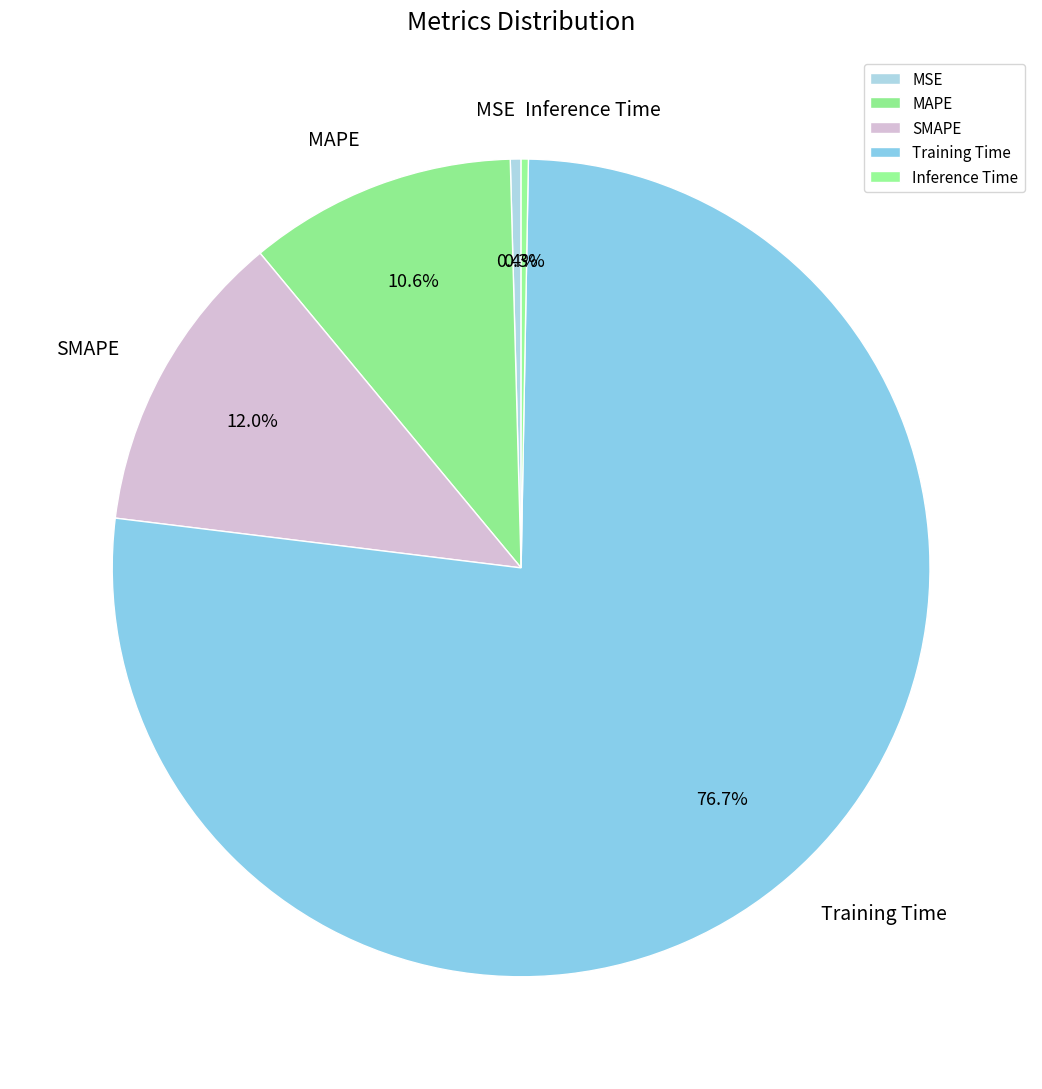

To the nearest percent, what percentage of the pie is MAPE?

11%